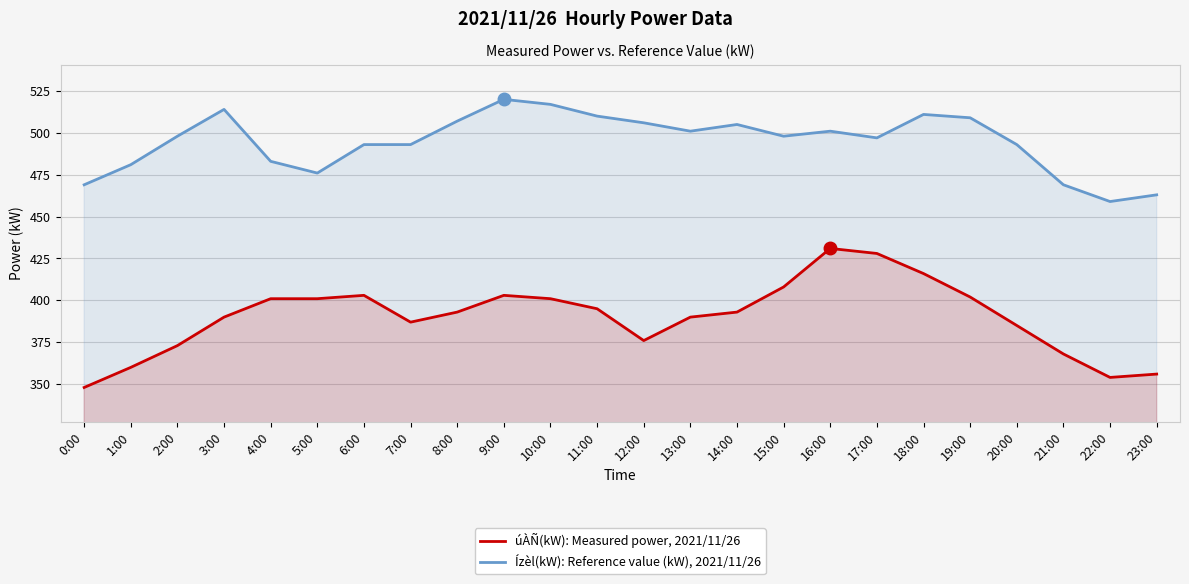

Rank the categories by úÀÑ(kW): Measured power, 2021/11/26 value from lowest to highest.

0:00, 22:00, 23:00, 1:00, 21:00, 2:00, 12:00, 20:00, 7:00, 3:00, 13:00, 8:00, 14:00, 11:00, 4:00, 5:00, 10:00, 19:00, 6:00, 9:00, 15:00, 18:00, 17:00, 16:00